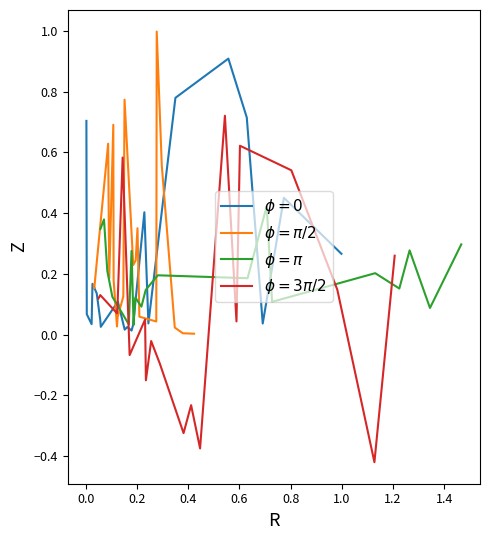

At how many categories does at least one series exceed 0?

20